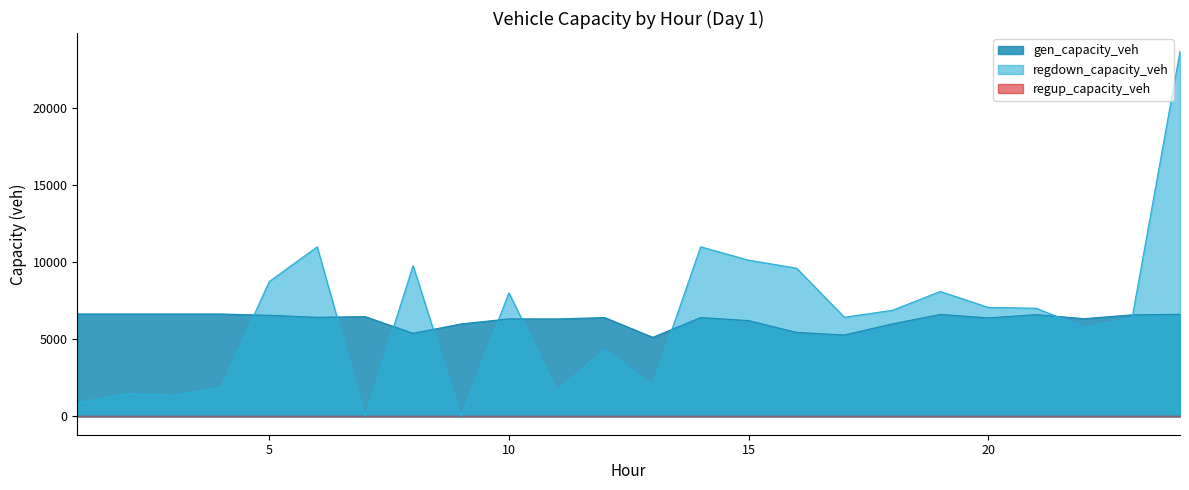

What is the greatest value displayed?

23647.3